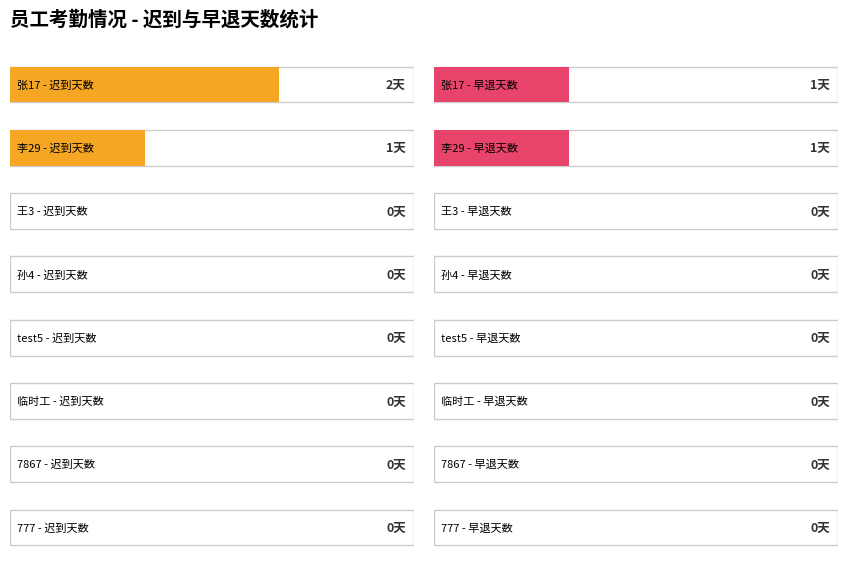

Between 张17 and 李29, which is larger?

张17